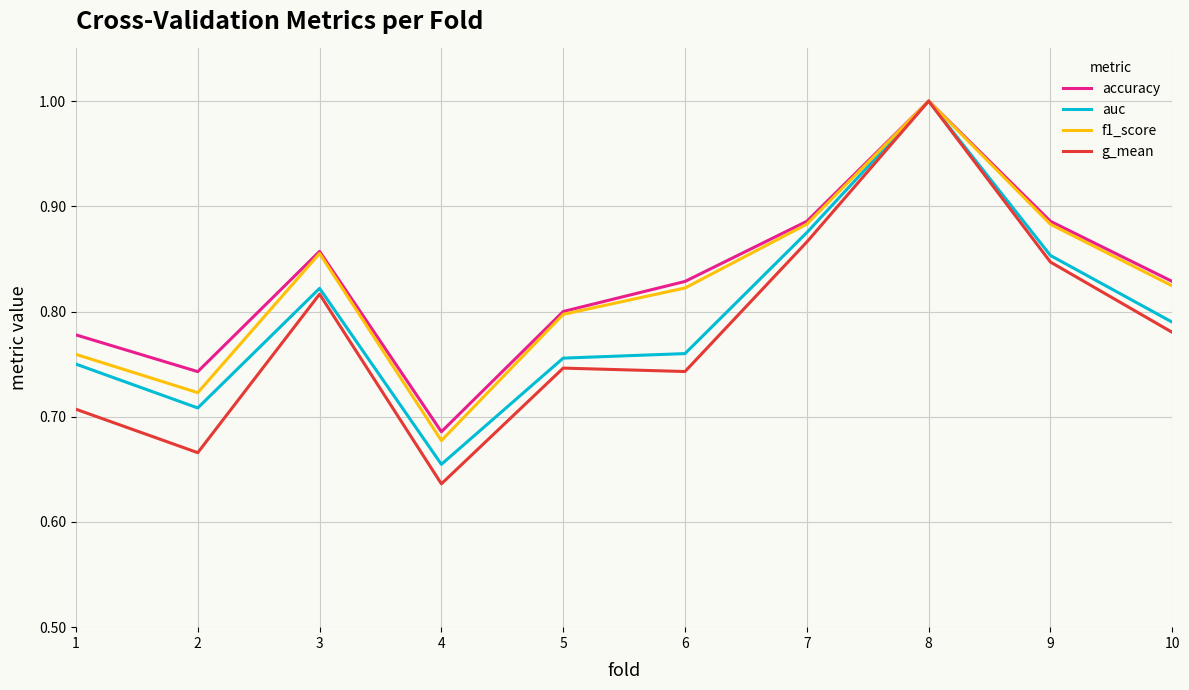

How many interior local valleys does the accuracy series have?

2